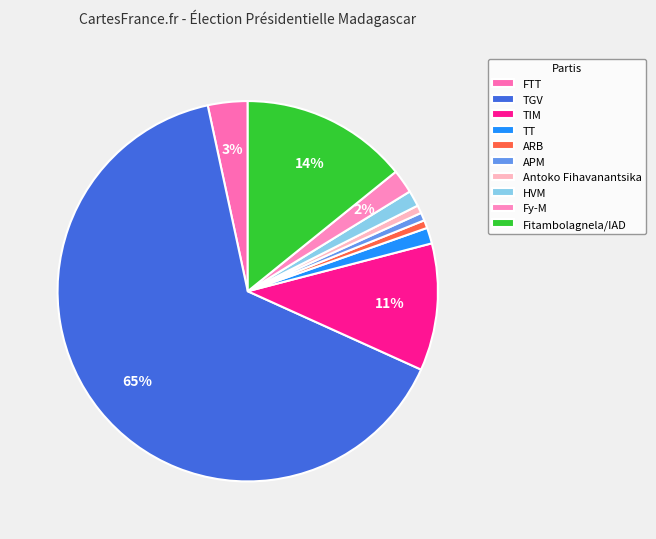

Which has a higher value, FTT or Fy-M?

FTT